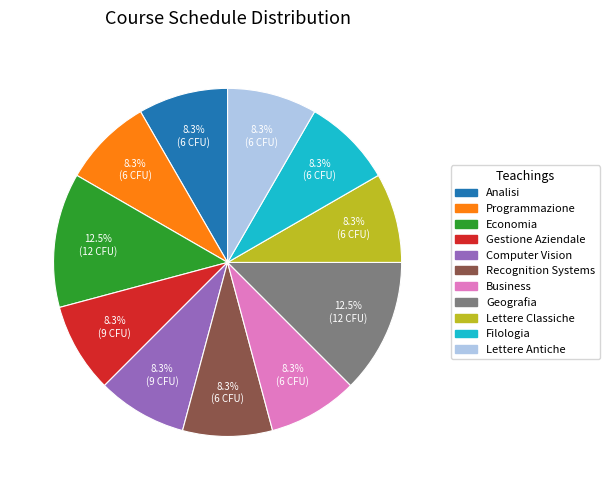

To the nearest percent, what is the difference between the largest and smallest slice percentages?

4%